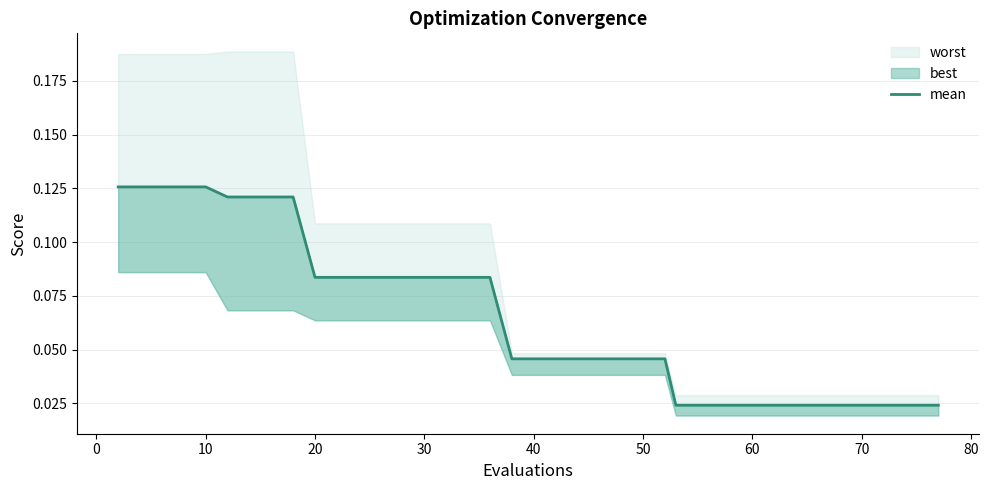

True or false: the data shows 0.0 at 29.

False